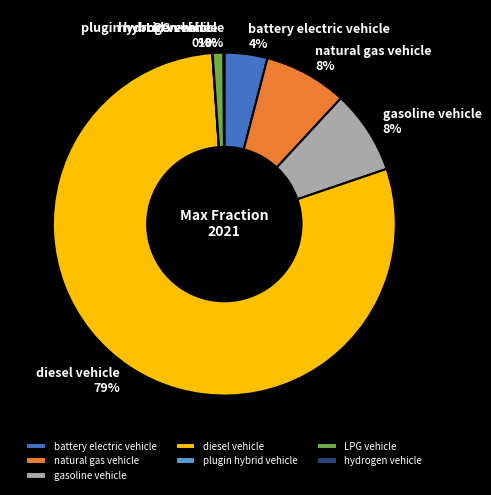

Is the sum of LPG vehicle and battery electric vehicle greater than half?

No